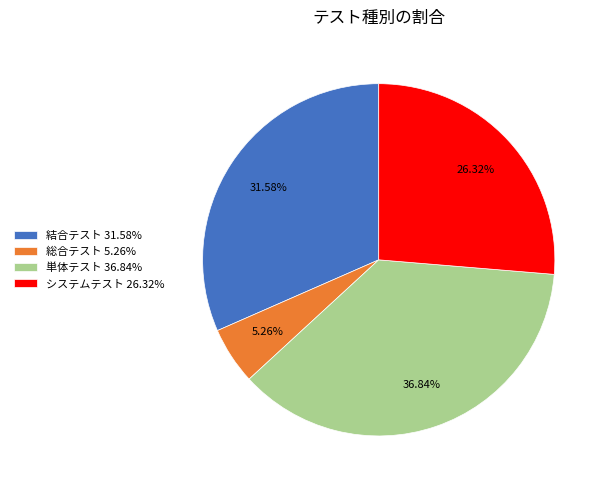

Count the number of slices in the pie.

4